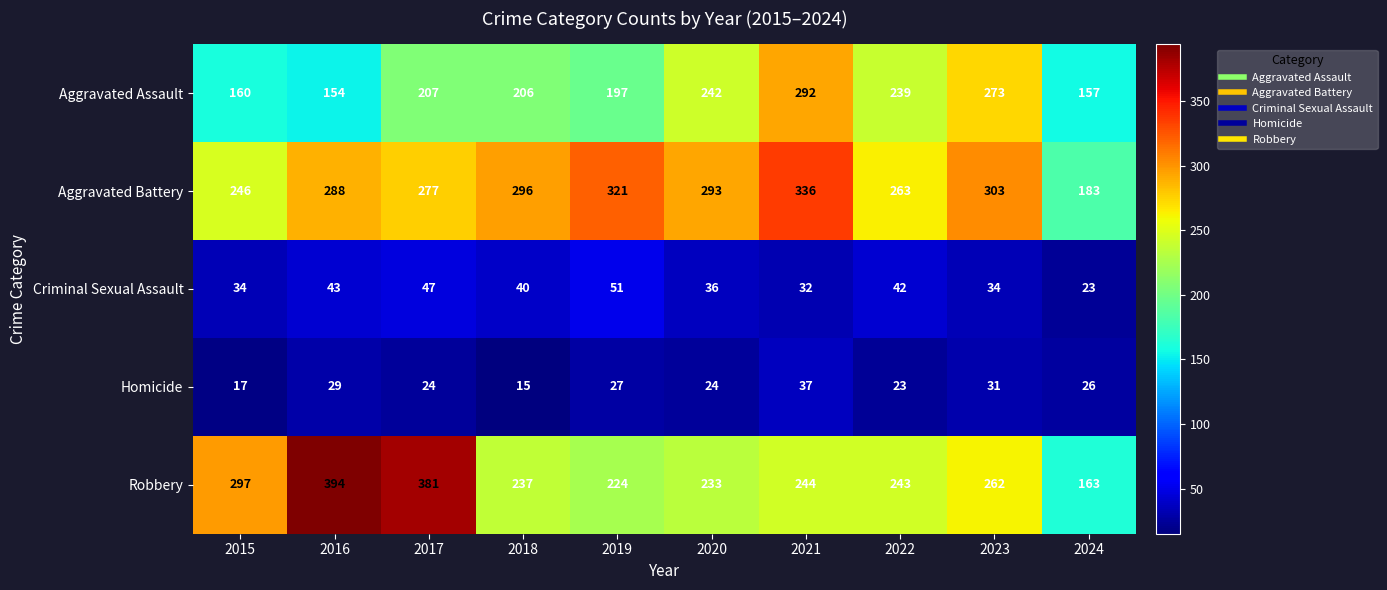

True or false: Aggravated Assault has a value of 273 at 2023.

True